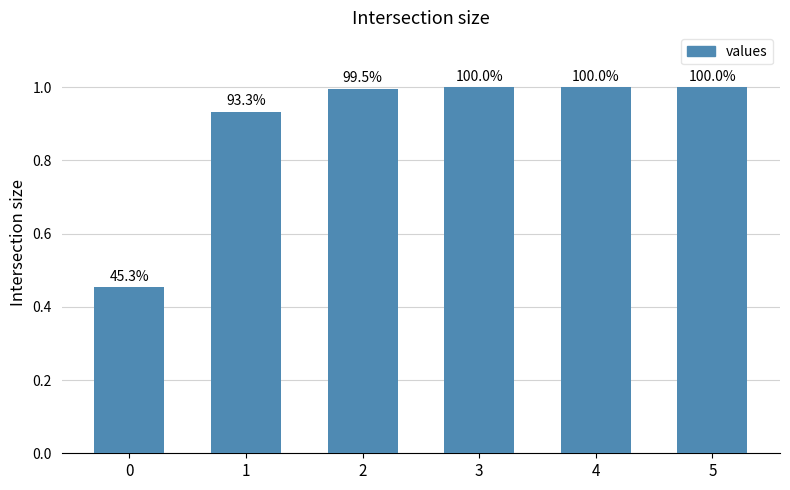

What is the smallest value displayed?

0.5